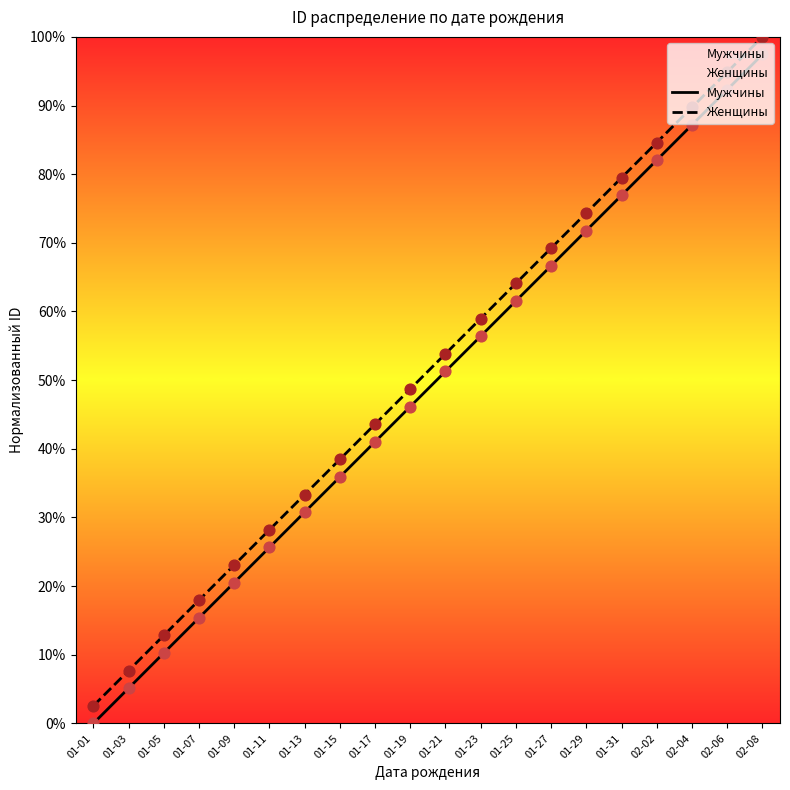

Which series has the widest spread of Y values?

Мужчины